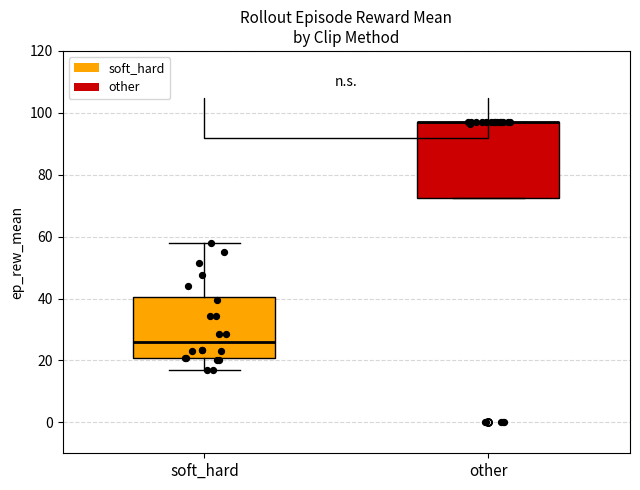

Reading left to right, read every box against the y-axis: the position of its median line, the range the box covers, and the ends of its whiskers. The values are not printed on the chart, so give them approximately, as read against the axis.

soft_hard: median 26, box 20 to 40, whiskers 18 to 58
other: median 98 (drawn on the box's upper edge), box 72 to 98, whiskers 72 to 98